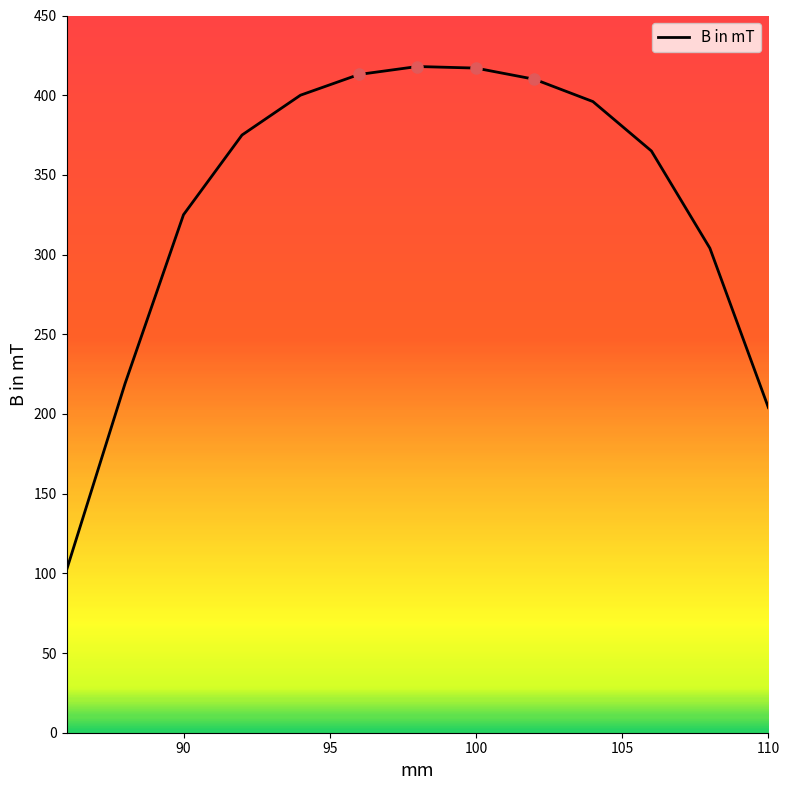

What is the smallest value displayed?

102